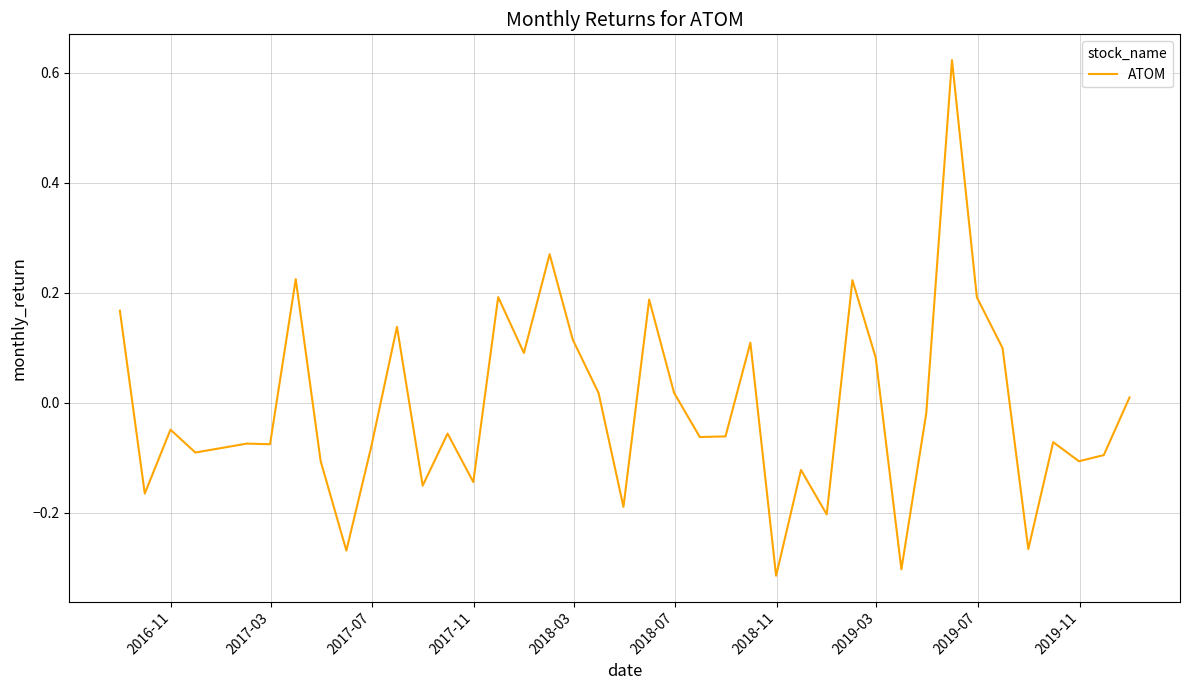

What is the difference between the maximum and minimum values?

0.9